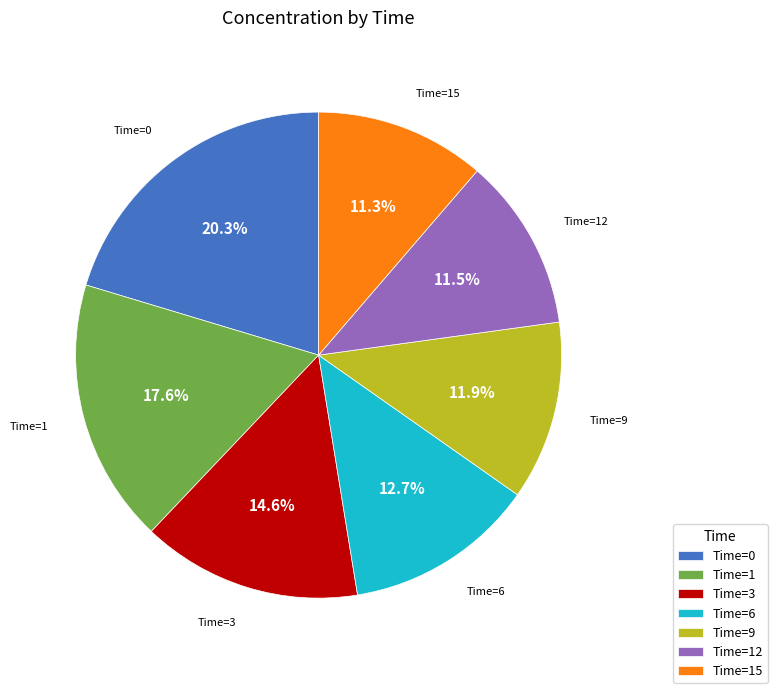

Does Time=6 represent more than half of the total?

No